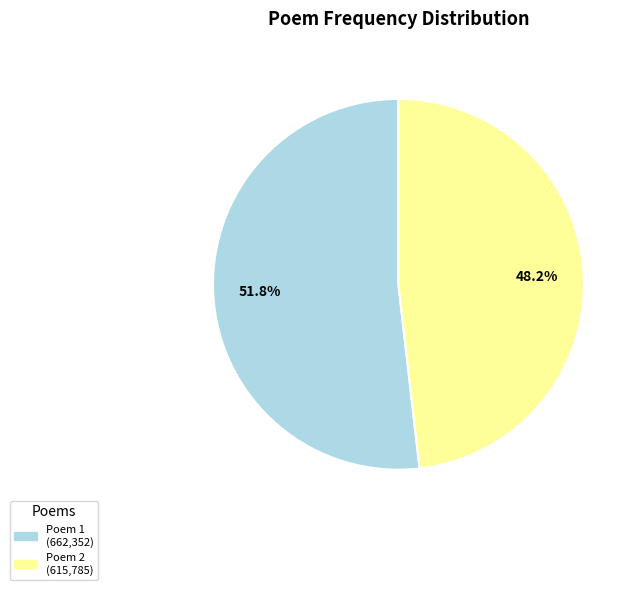

To the nearest percent, what is the average slice percentage?

50%